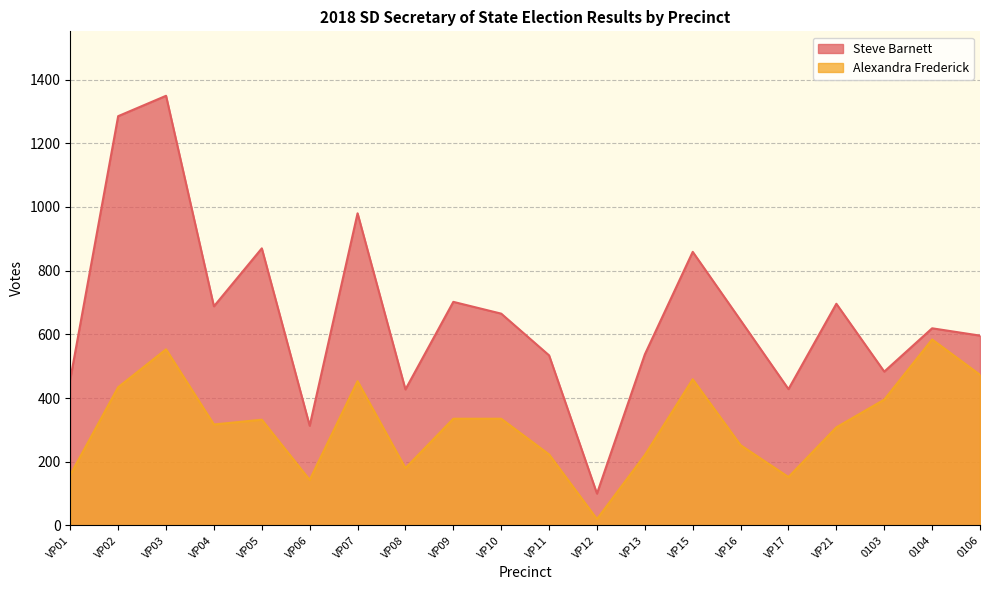

At which category is the sum across all series the highest?

VP03